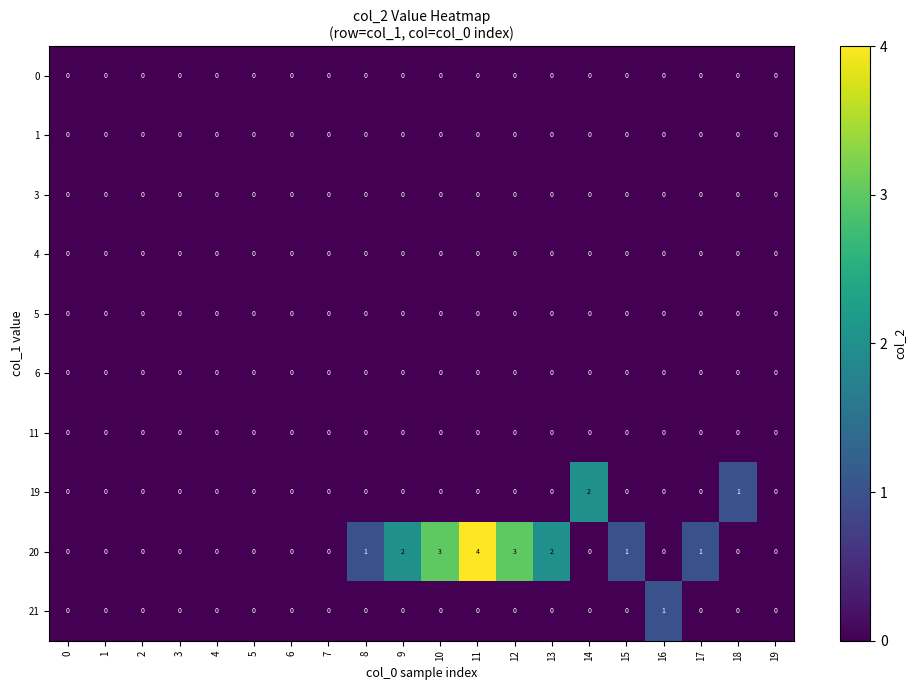

At which category is the sum across all series the highest?

11